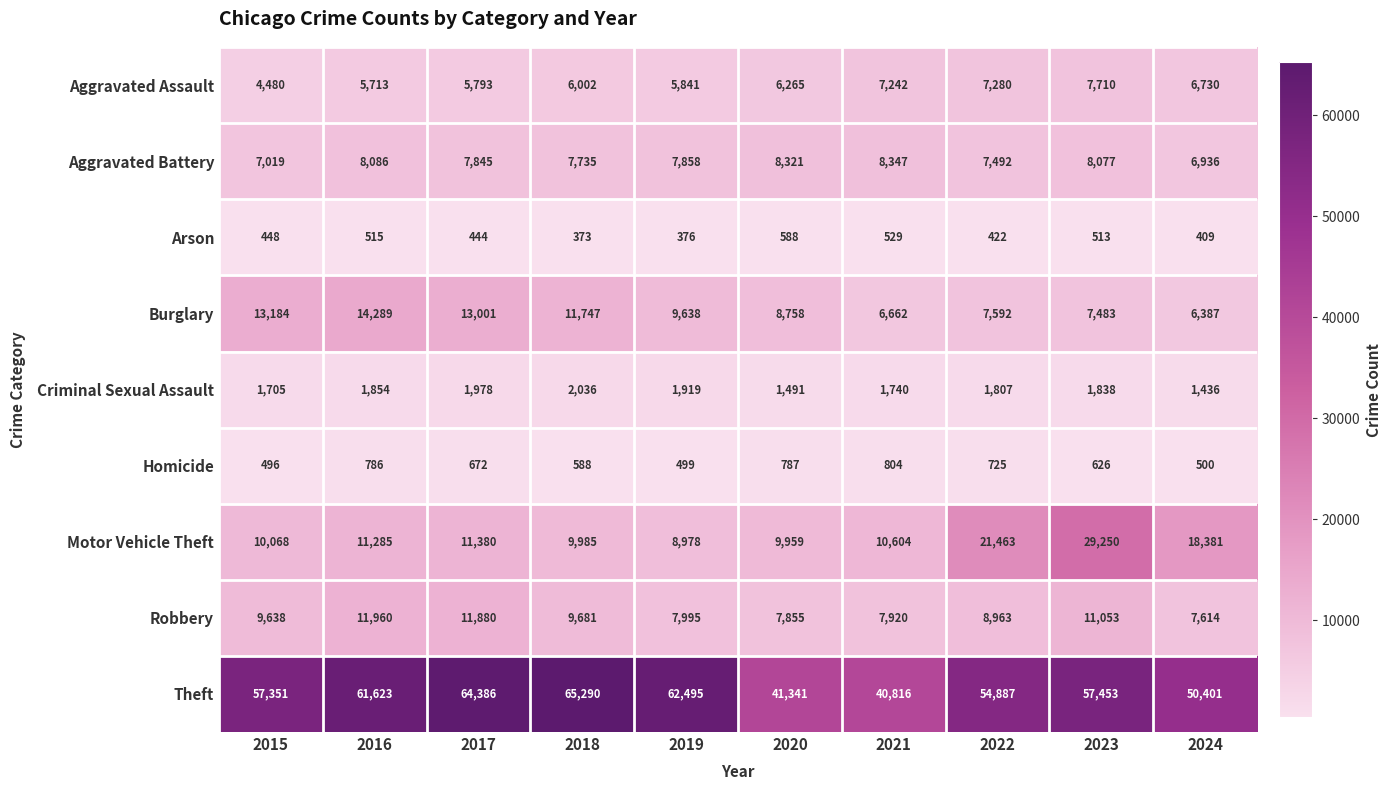

List the series in order of their peak value, highest first.

Theft, Motor Vehicle Theft, Burglary, Robbery, Aggravated Battery, Aggravated Assault, Criminal Sexual Assault, Homicide, Arson